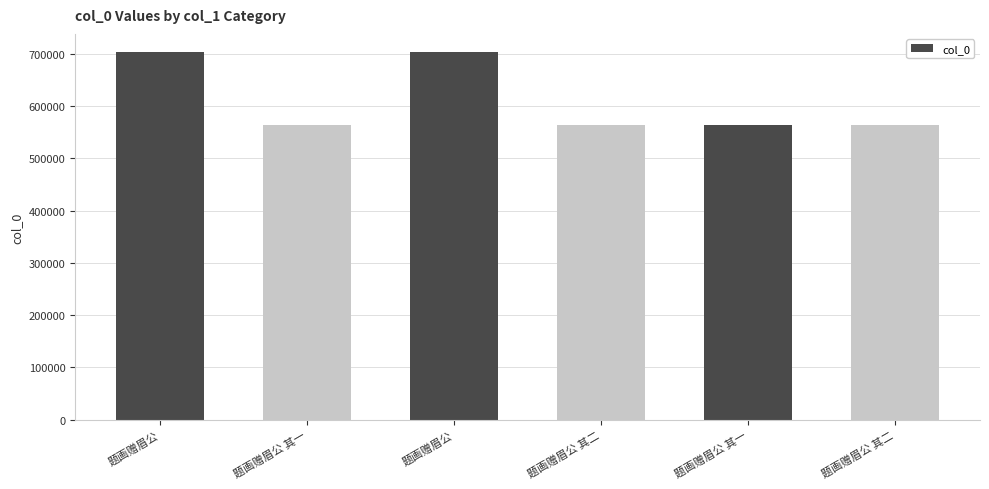

What is the maximum value shown in the chart?

702858